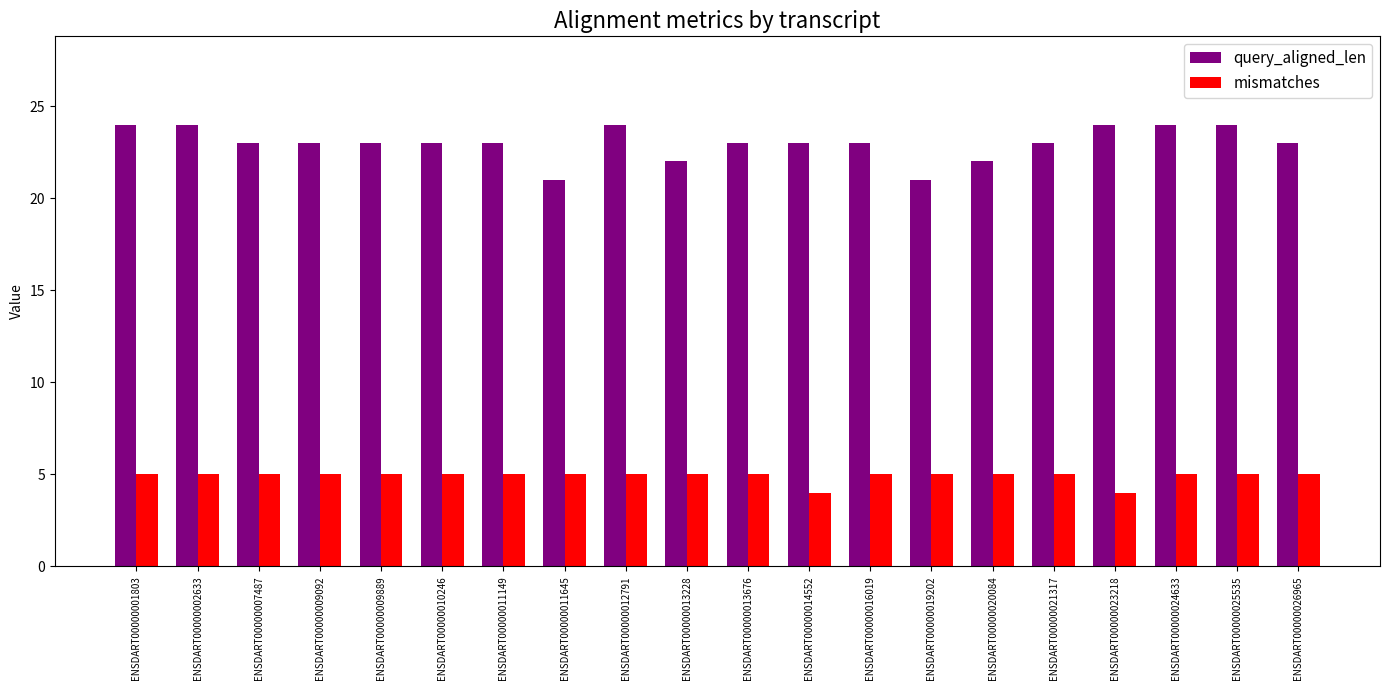

Reading right to left, transcribe all the data shown in this chart.

query_aligned_len: ENSDART00000026965=23	ENSDART00000025535=24	ENSDART00000024633=24	ENSDART00000023218=24	ENSDART00000021317=23	ENSDART00000020084=22	ENSDART00000019202=21	ENSDART00000016019=23	ENSDART00000014552=23	ENSDART00000013676=23	ENSDART00000013228=22	ENSDART00000012791=24	ENSDART00000011645=21	ENSDART00000011149=23	ENSDART00000010246=23	ENSDART00000009889=23	ENSDART00000009092=23	ENSDART00000007487=23	ENSDART00000002633=24	ENSDART00000001803=24
mismatches: ENSDART00000026965=5	ENSDART00000025535=5	ENSDART00000024633=5	ENSDART00000023218=4	ENSDART00000021317=5	ENSDART00000020084=5	ENSDART00000019202=5	ENSDART00000016019=5	ENSDART00000014552=4	ENSDART00000013676=5	ENSDART00000013228=5	ENSDART00000012791=5	ENSDART00000011645=5	ENSDART00000011149=5	ENSDART00000010246=5	ENSDART00000009889=5	ENSDART00000009092=5	ENSDART00000007487=5	ENSDART00000002633=5	ENSDART00000001803=5